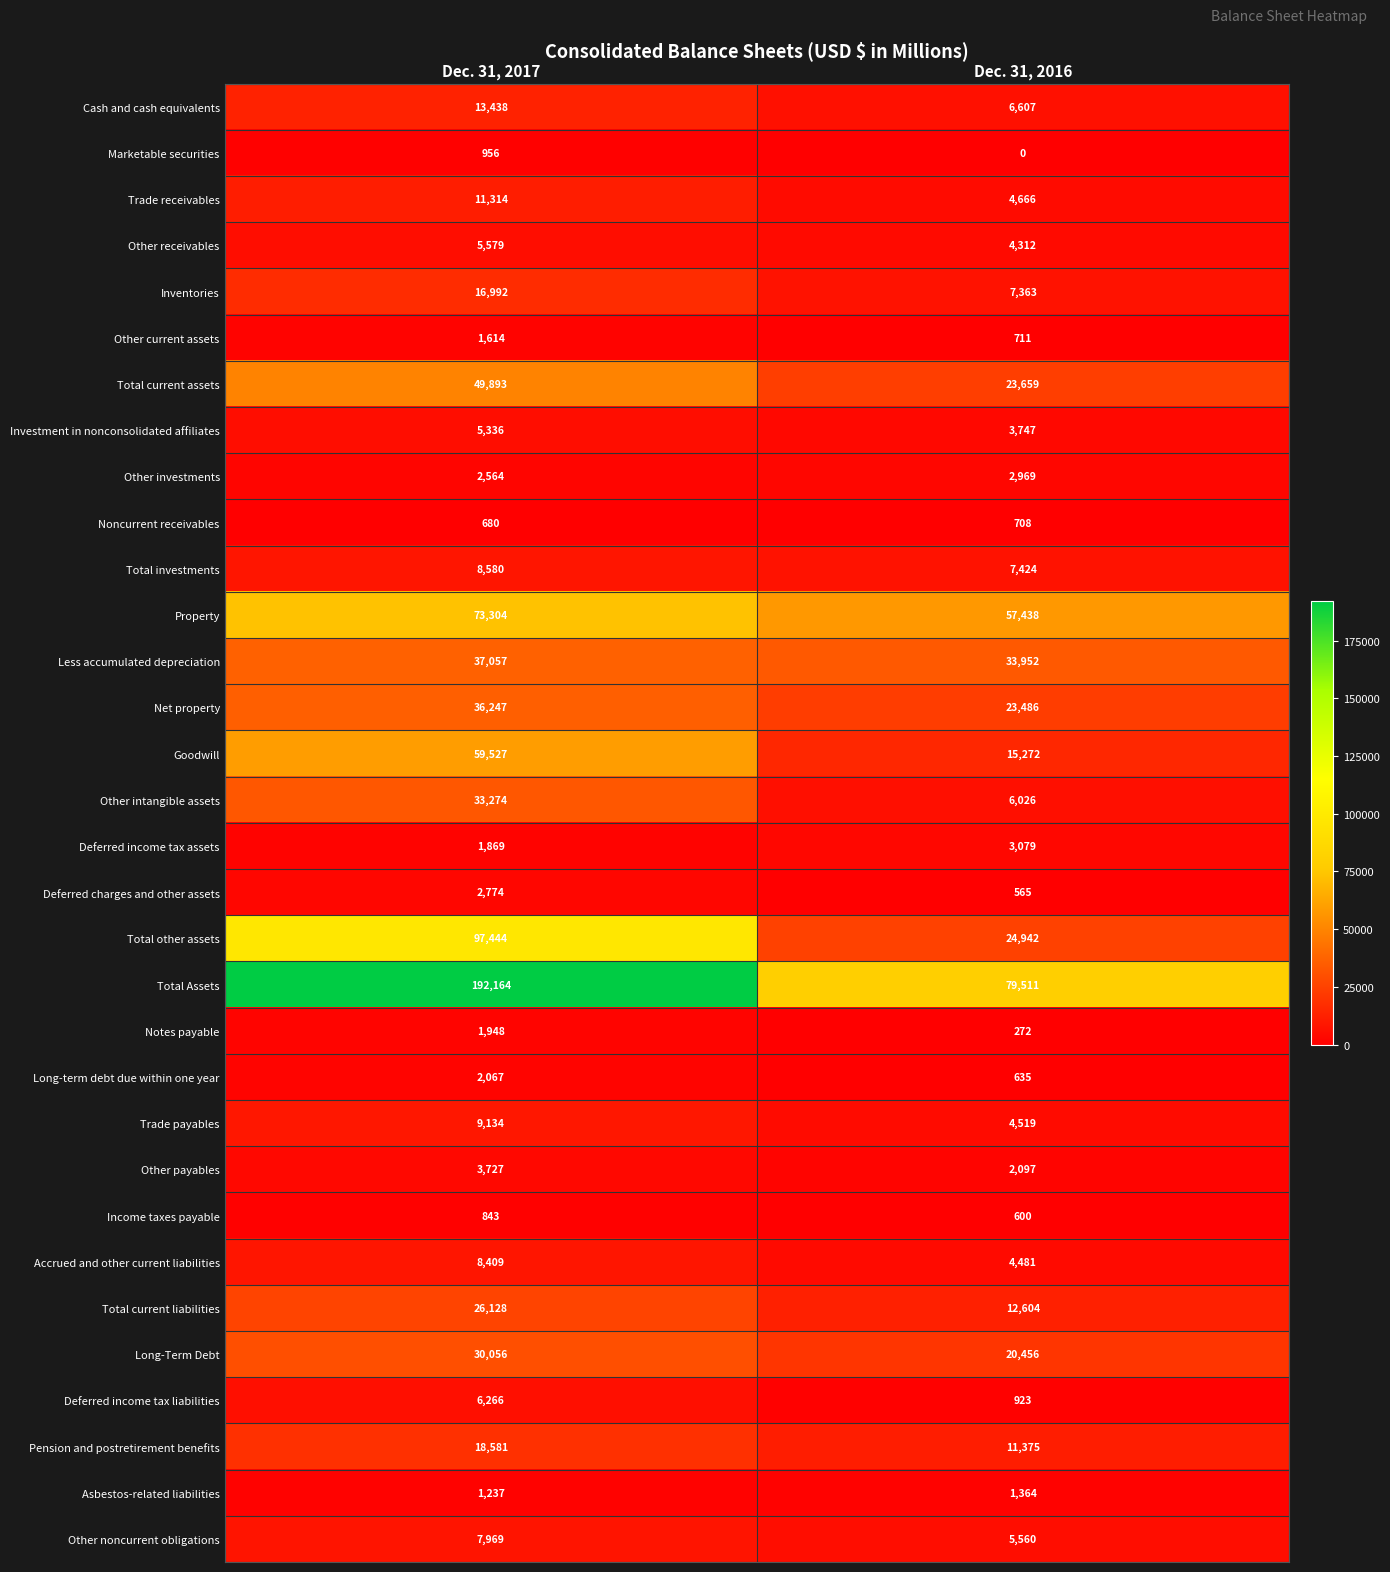

Which series changed the most between Dec. 31, 2017 and Dec. 31, 2016?

Total Assets